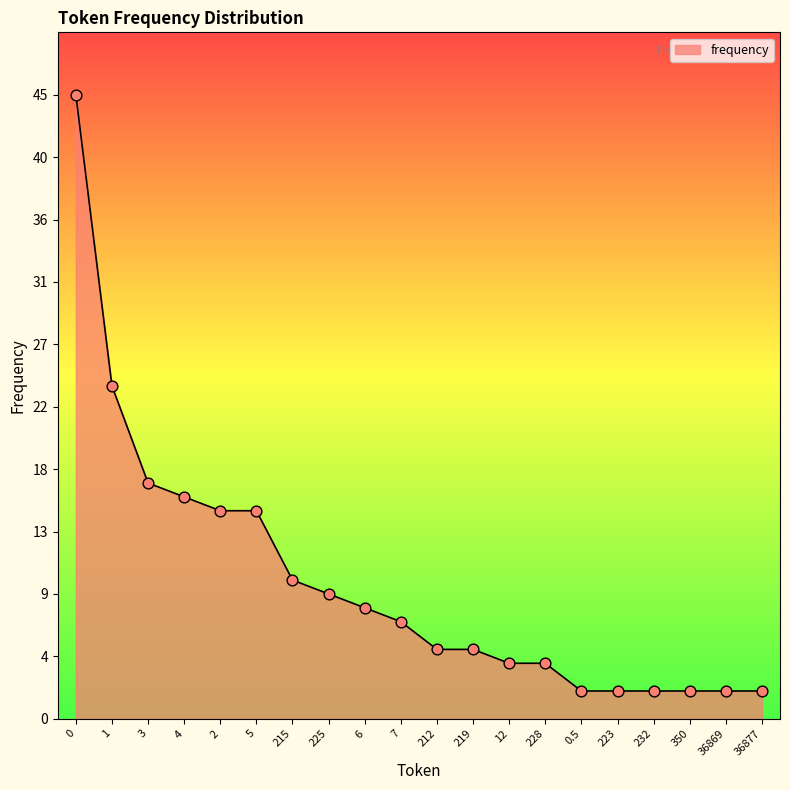

Is this an area chart (filled region under the line)?

Yes